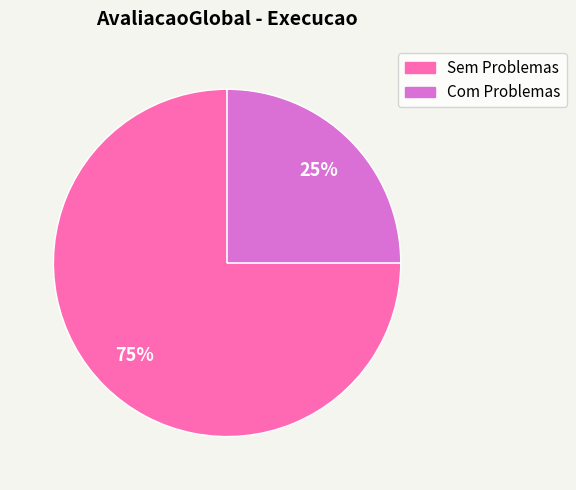

Which slice is the smallest?

Com Problemas